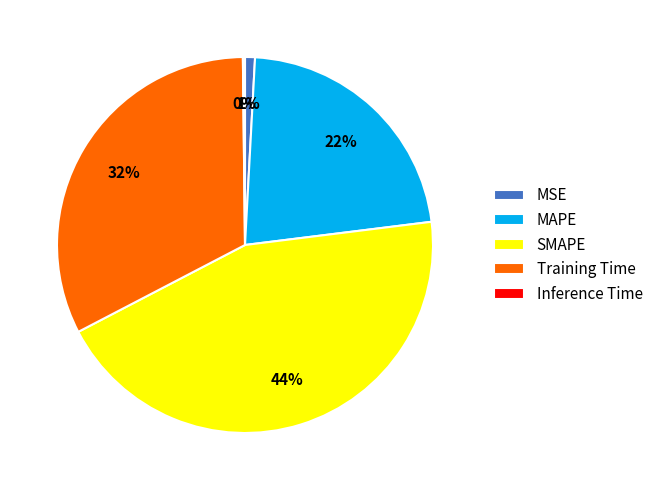

Is it true that Training Time is 32% of the pie?

True